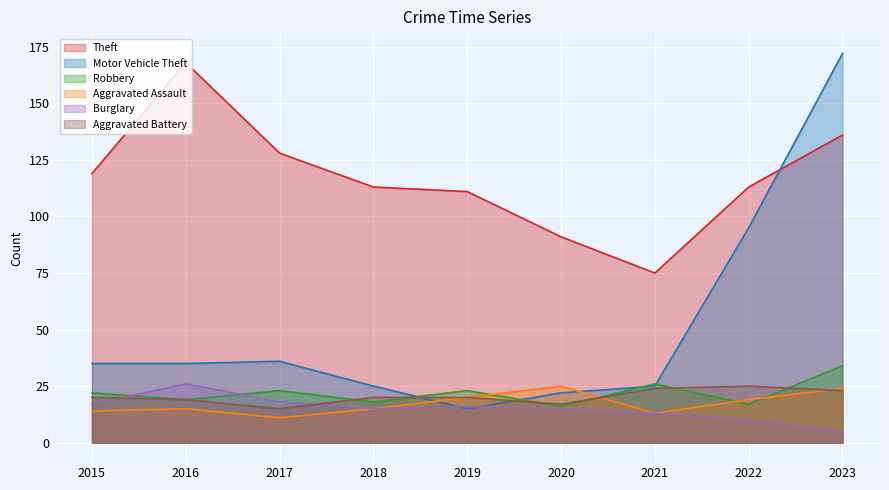

How many interior local valleys does the Aggravated Assault series have?

2